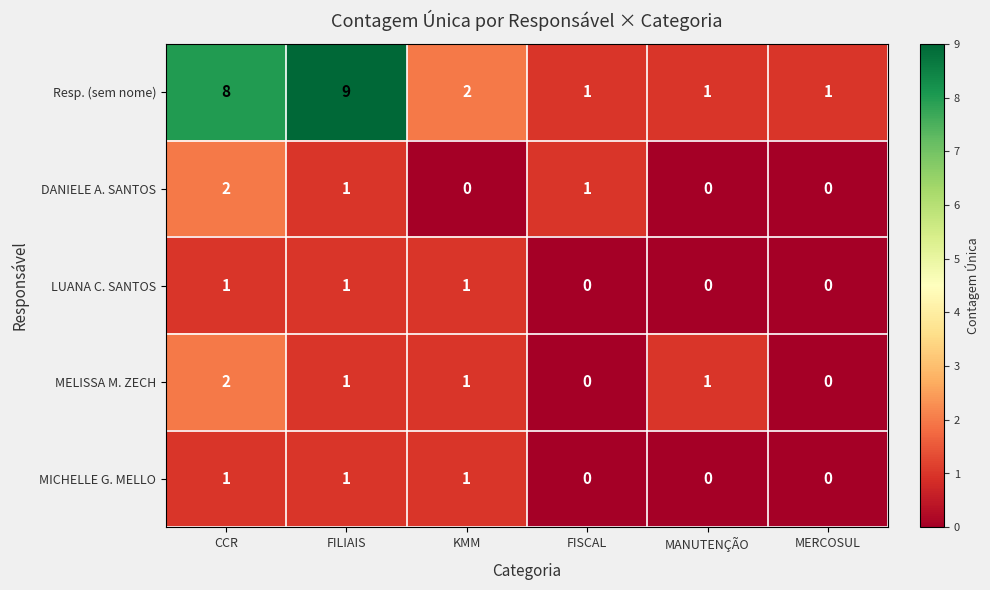

What is the difference between the Resp. (sem nome) values at CCR and FISCAL?

7